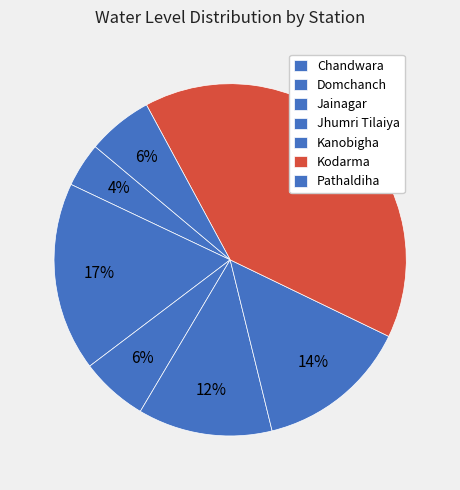

True or false: Kanobigha accounts for 14% of the total.

True